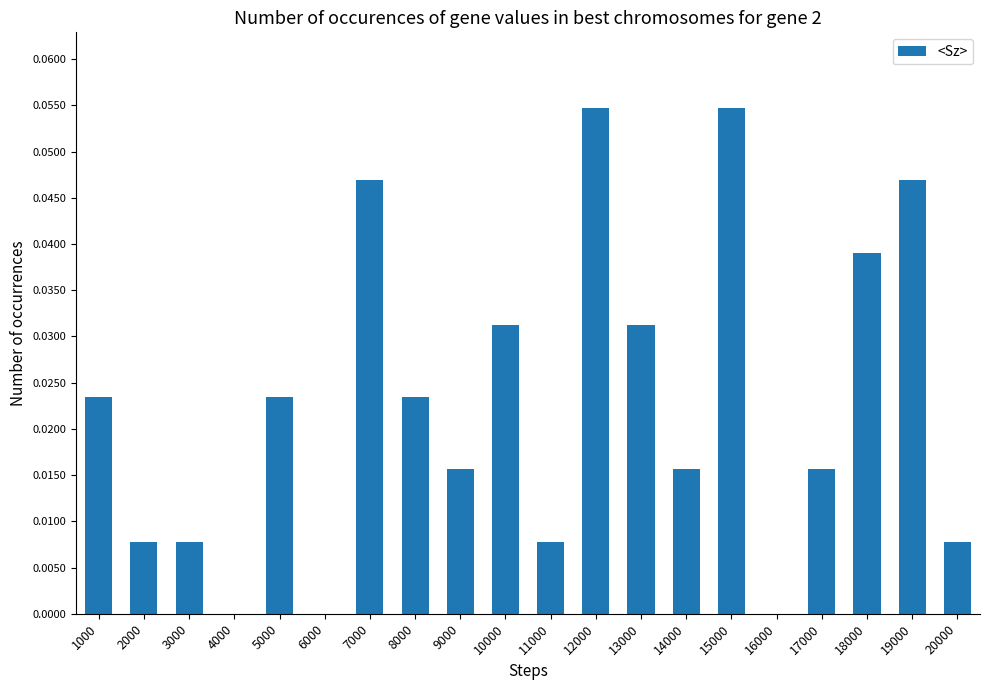

What is the sum of all values?

0.5